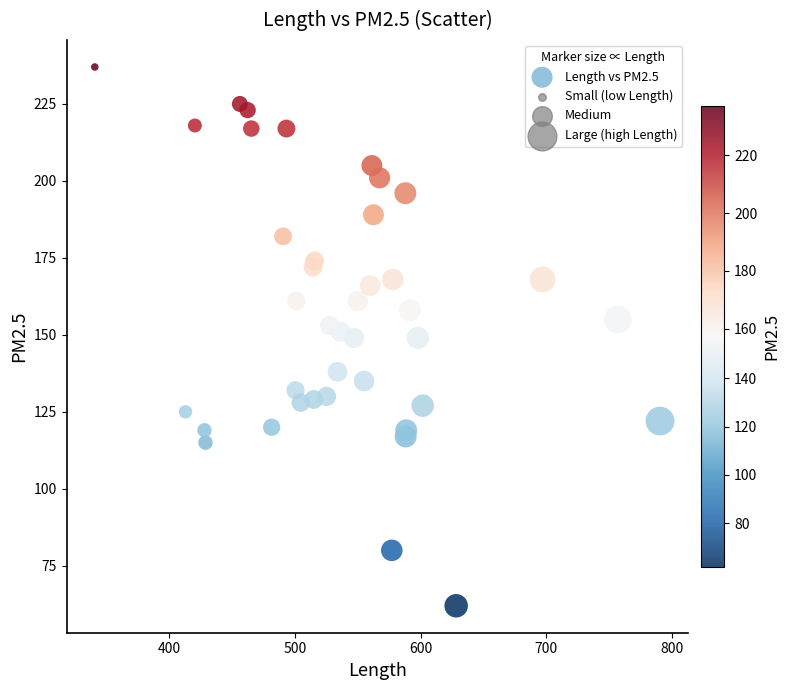

What is the range of Y values (max minus min)?

175